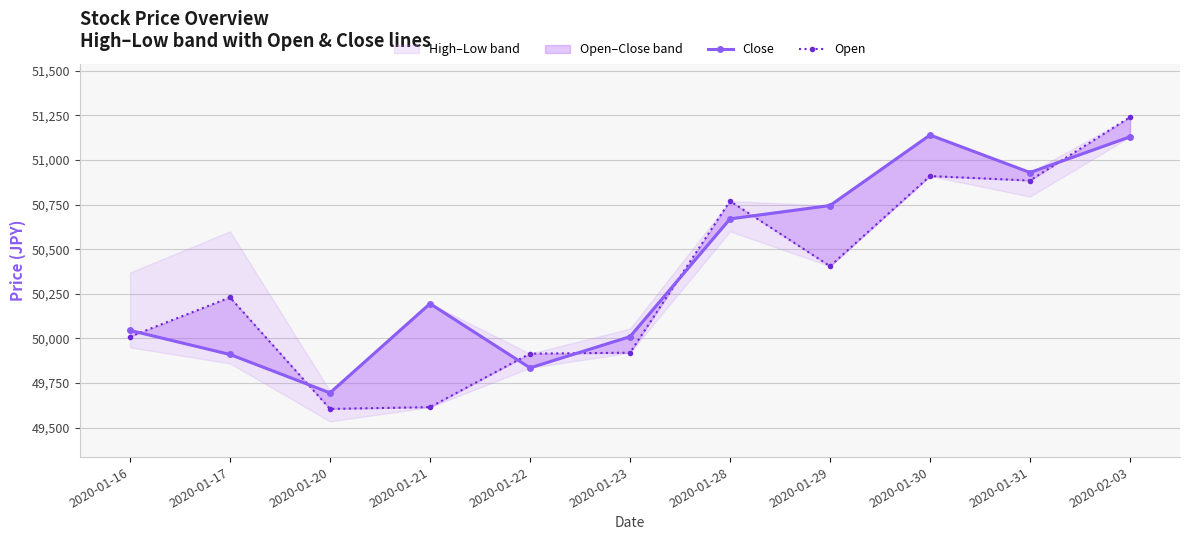

Rank the categories by Close value from highest to lowest.

2020-01-30, 2020-02-03, 2020-01-31, 2020-01-29, 2020-01-28, 2020-01-21, 2020-01-16, 2020-01-23, 2020-01-17, 2020-01-22, 2020-01-20